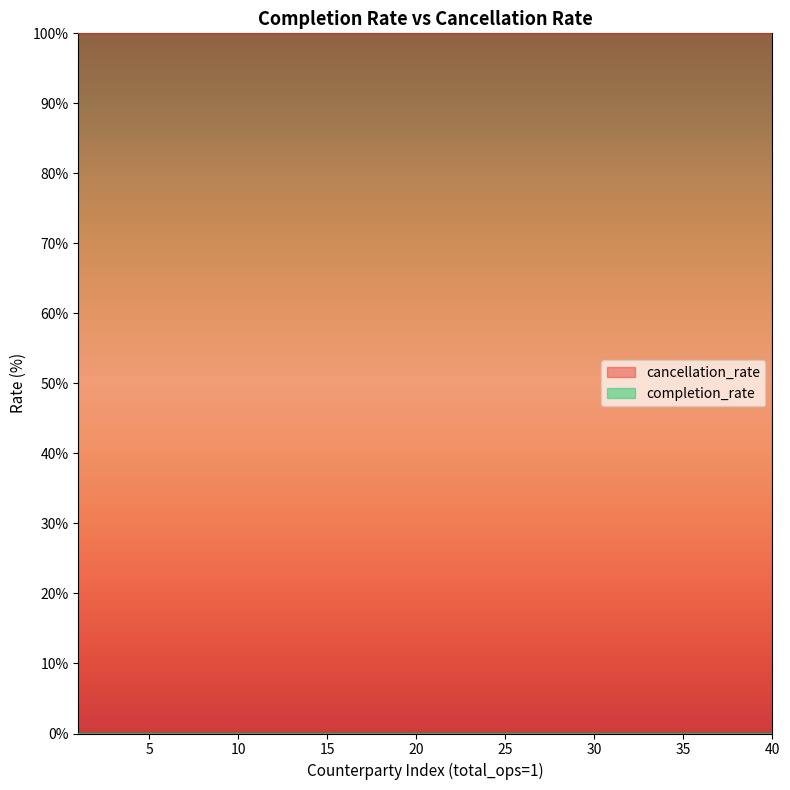

Between 1 and 1, which series saw the biggest shift?

completion_rate